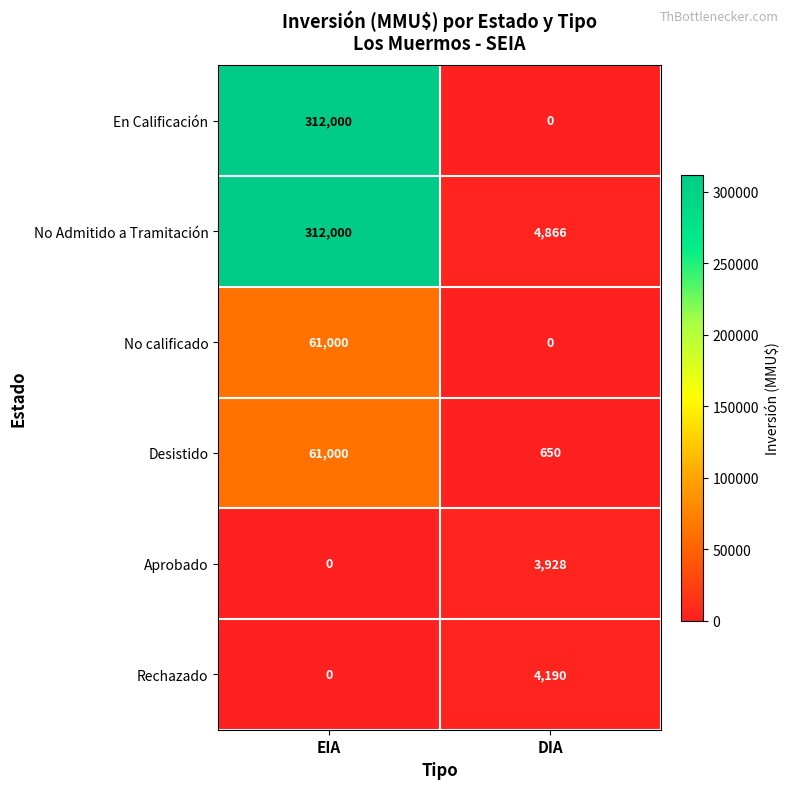

What is the difference between the highest and lowest values at EIA?

312000